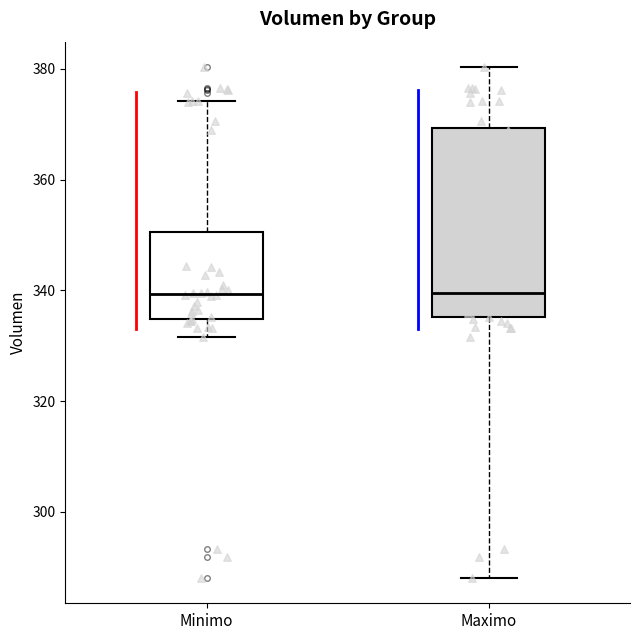

Reading left to right, read every box against the y-axis: the position of its median line, the range the box covers, and the ends of its whiskers. The values are not printed on the chart, so give them approximately, as read against the axis.

Minimo: median 340, box 334 to 350, whiskers 332 to 374
Maximo: median 340, box 336 to 370, whiskers 288 to 380